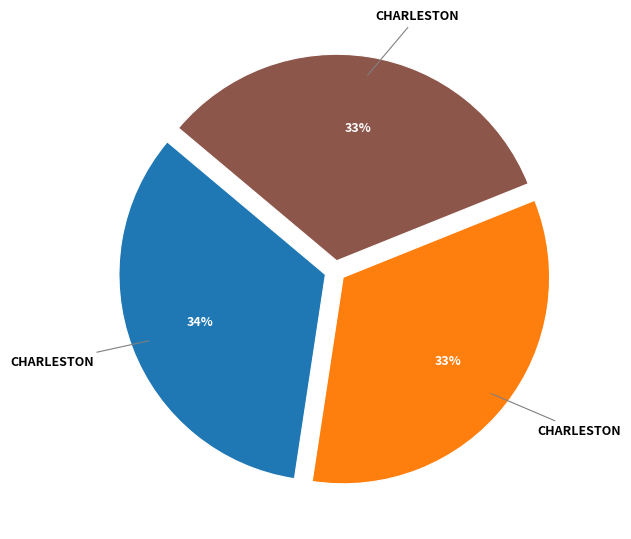

To the nearest percent, what is the difference between the largest and smallest slice percentages?

1%